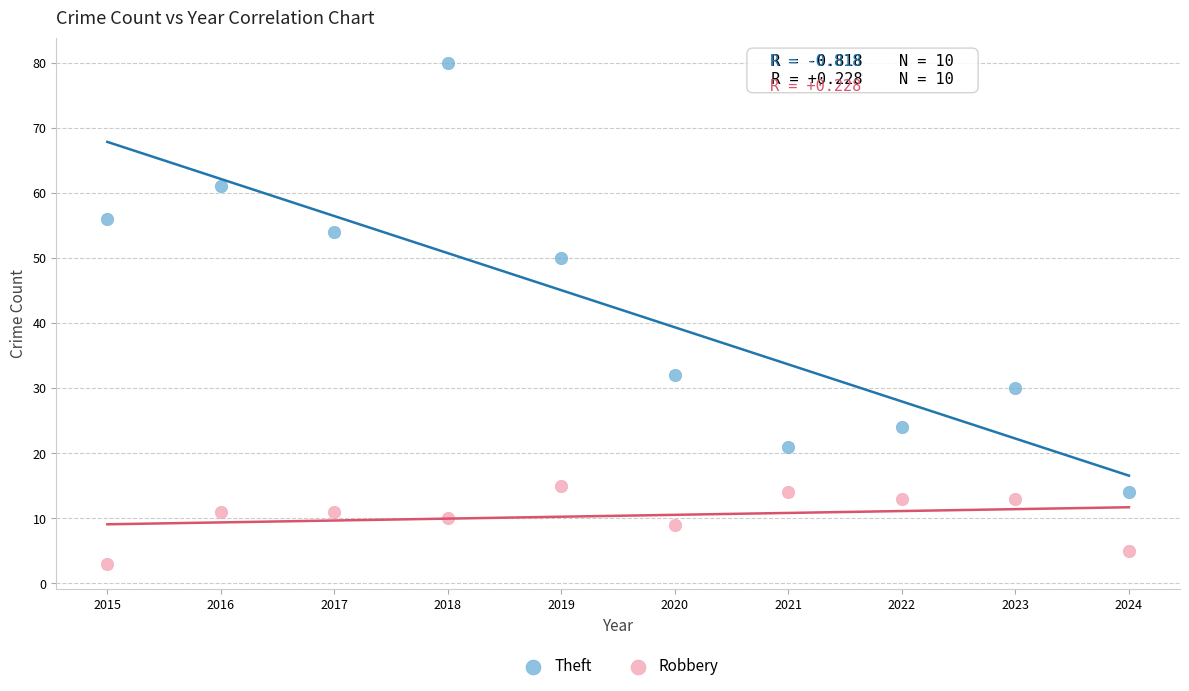

Which series contains the lowest Y value?

Robbery